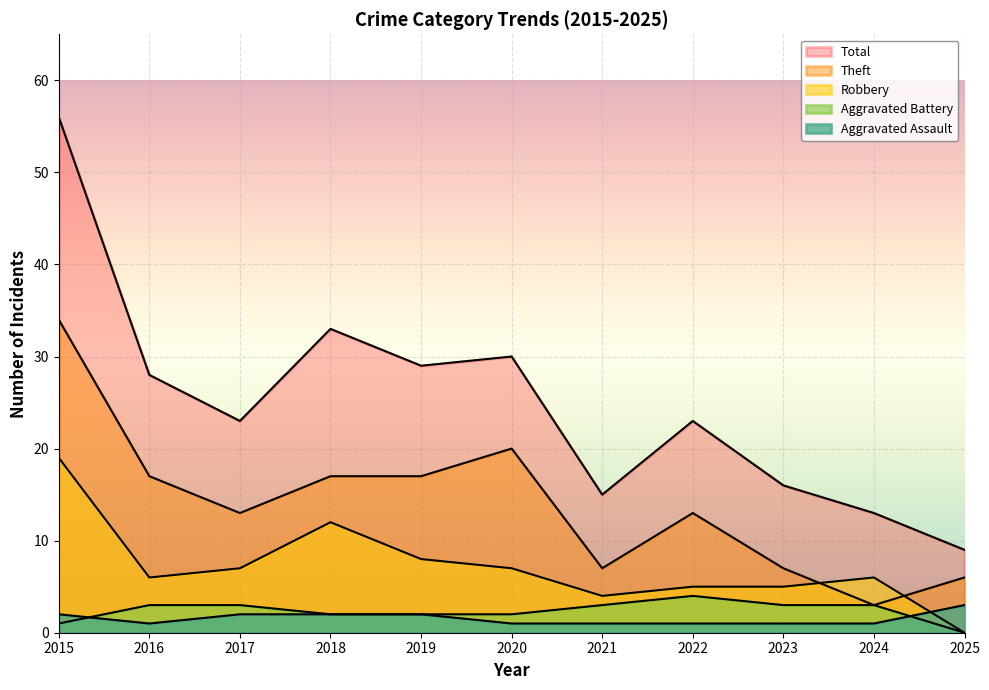

What value does the Aggravated Assault series have at 2020?

1